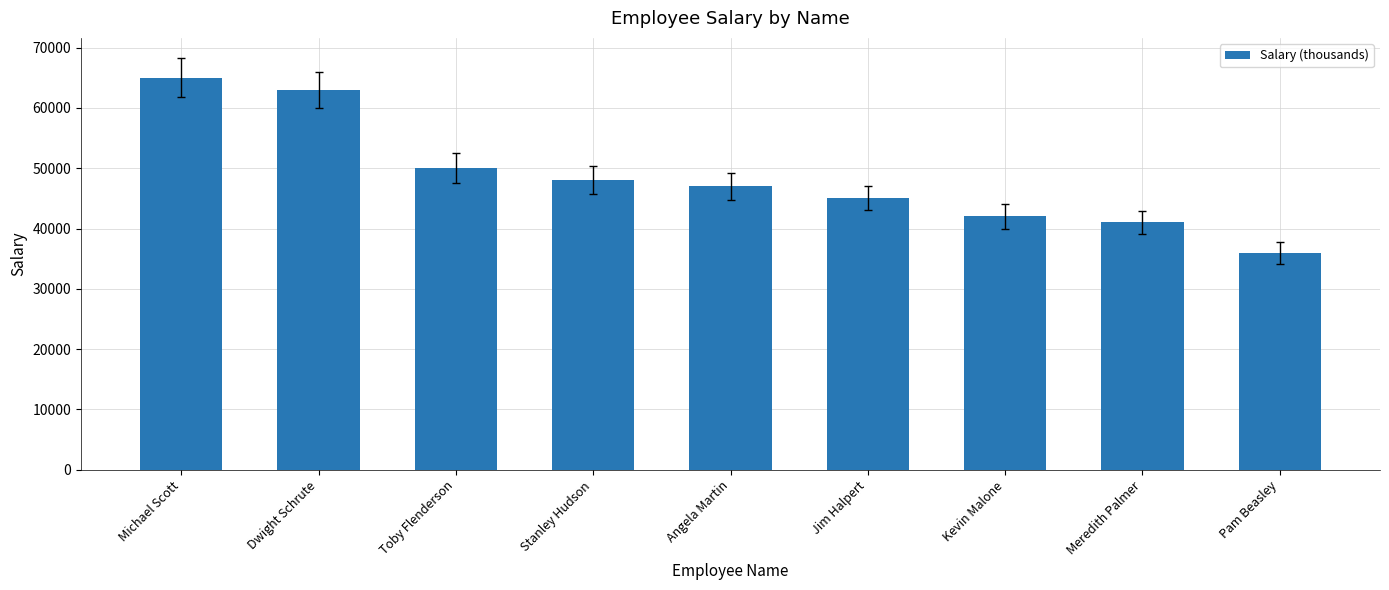

What is the difference between the values at Kevin Malone and Pam Beasley?

6000